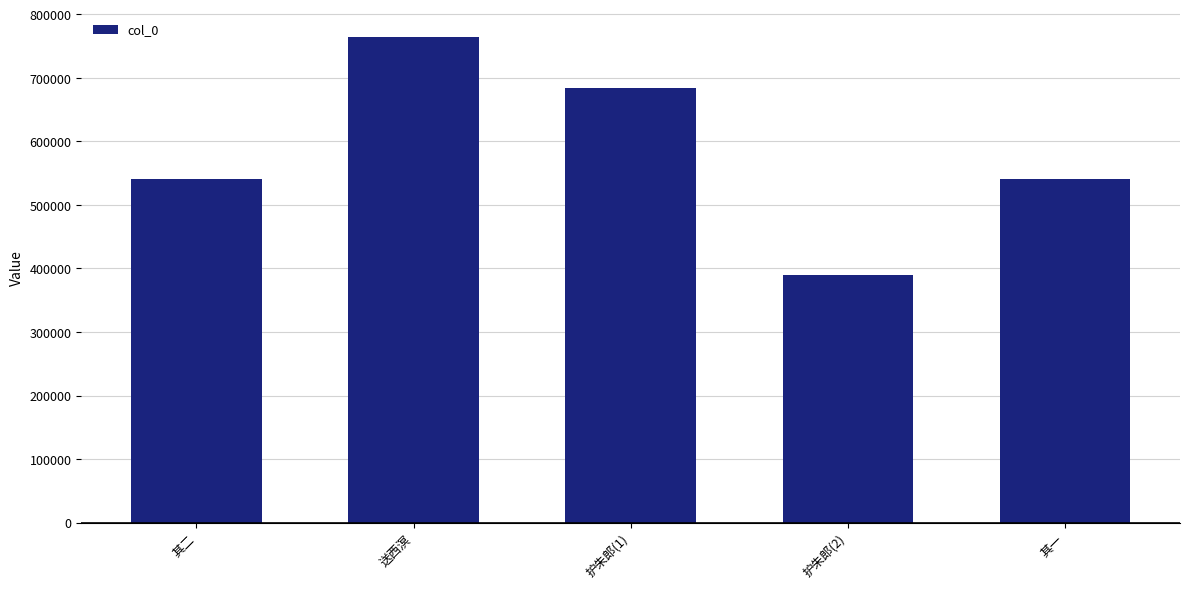

The value at 护朱郎(2) is 553956. True or false?

False